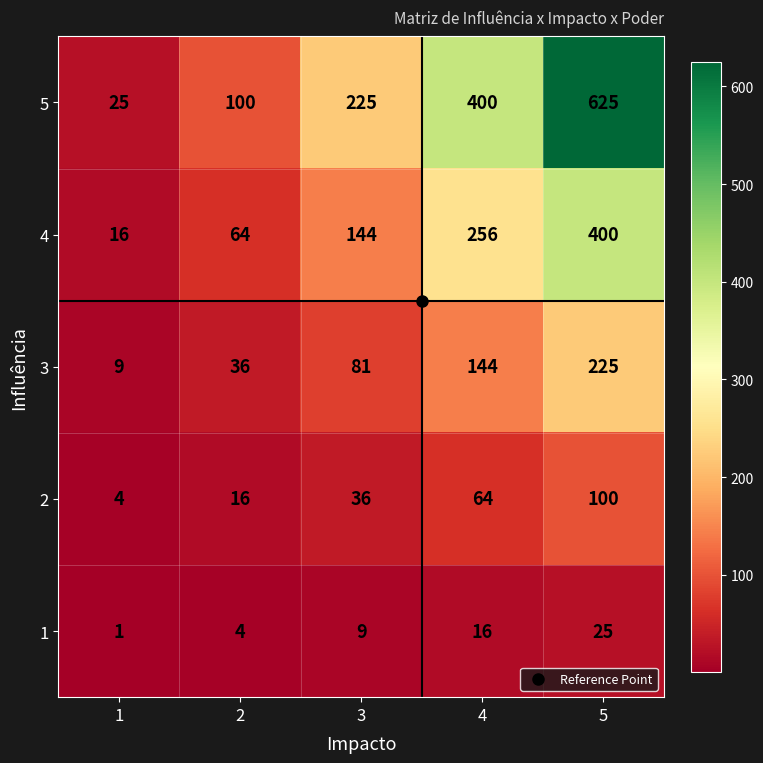

At which category is the sum across all series the highest?

5